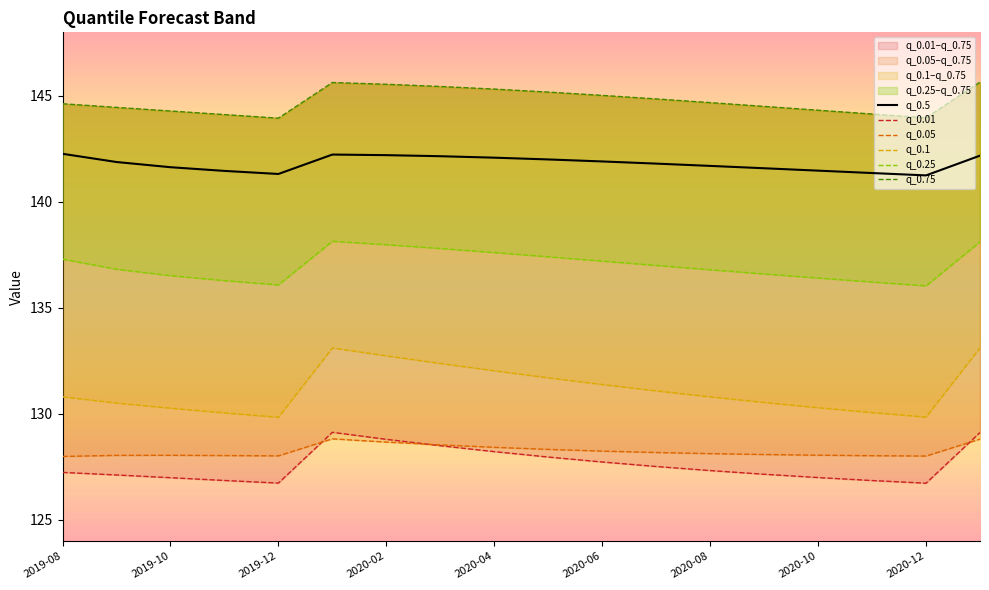

What is the lowest value of the q_0.5 series?

141.3